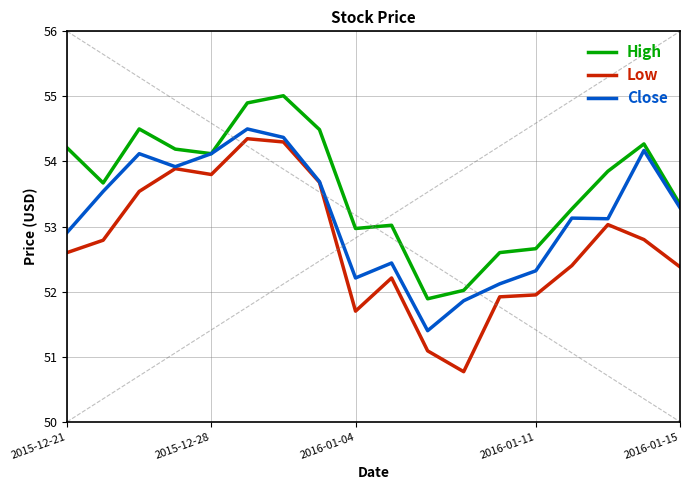

What is the maximum value shown in the chart?

55.0